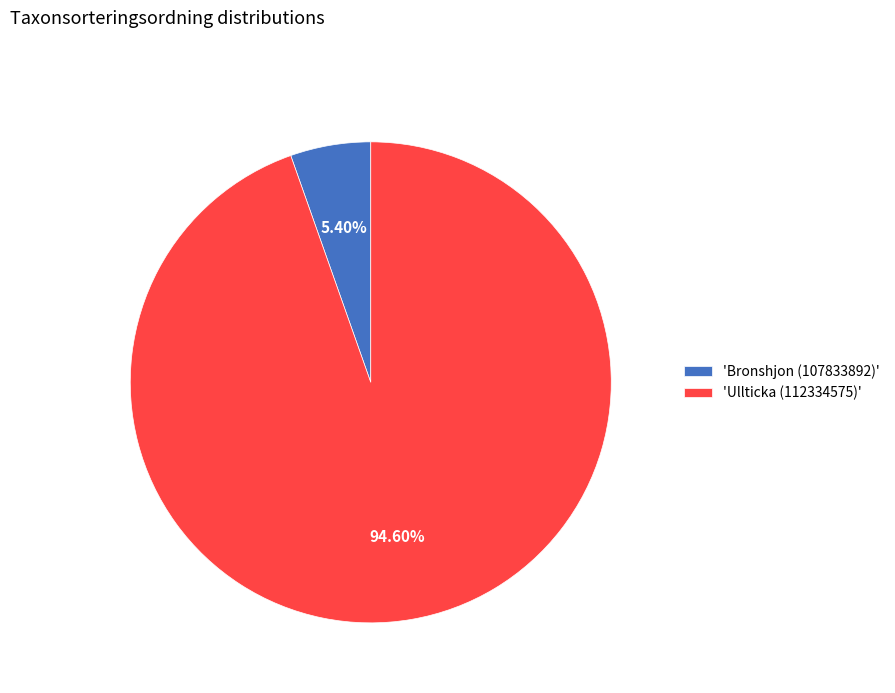

Between 'Ullticka (112334575)' and 'Bronshjon (107833892)', which is larger?

'Ullticka (112334575)'